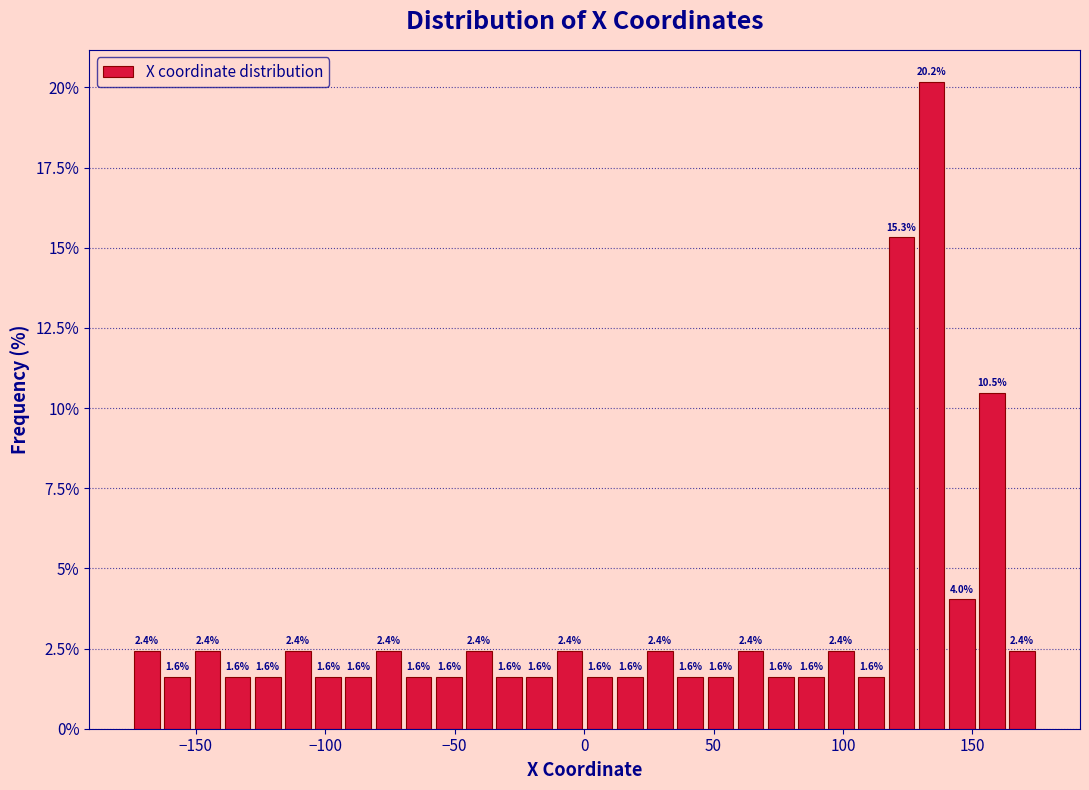

Around what value on the x-axis is the tallest bar? Give the approximate position of its centre, as read against the axis.

135